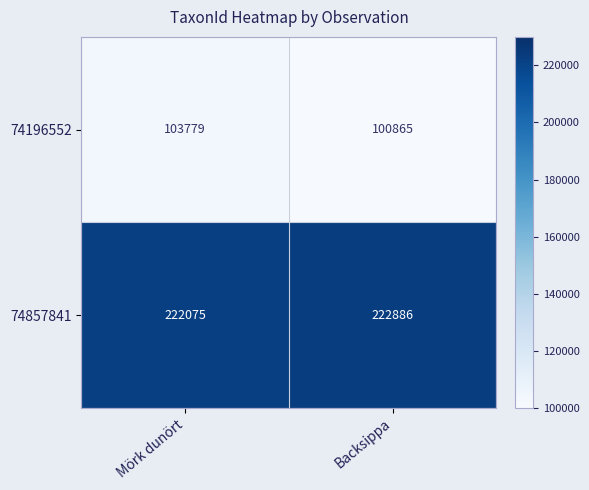

What is the difference between the 74857841 values at Mörk dunört and Backsippa?

811